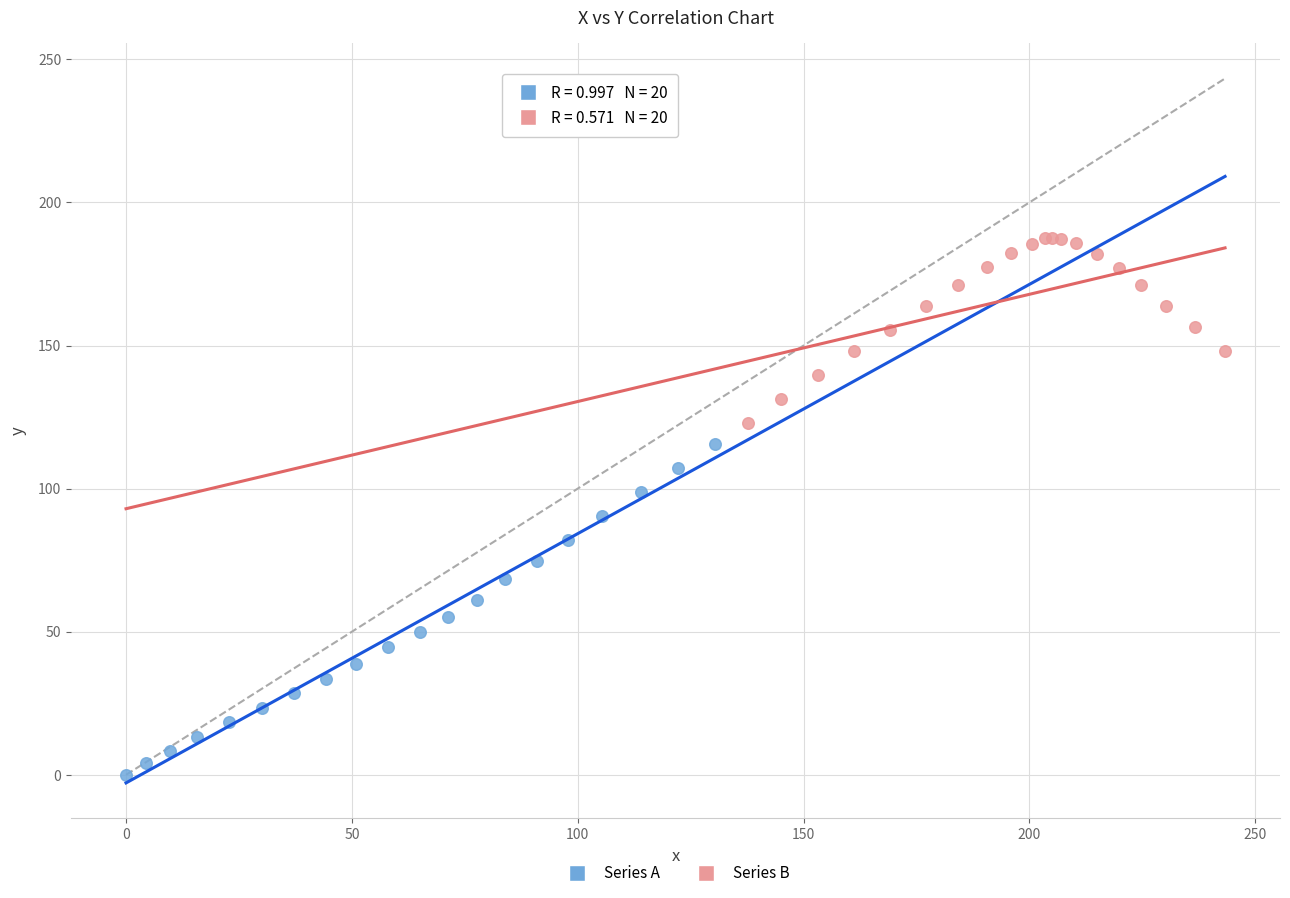

Which series has the largest Y range (max minus min)?

Series A